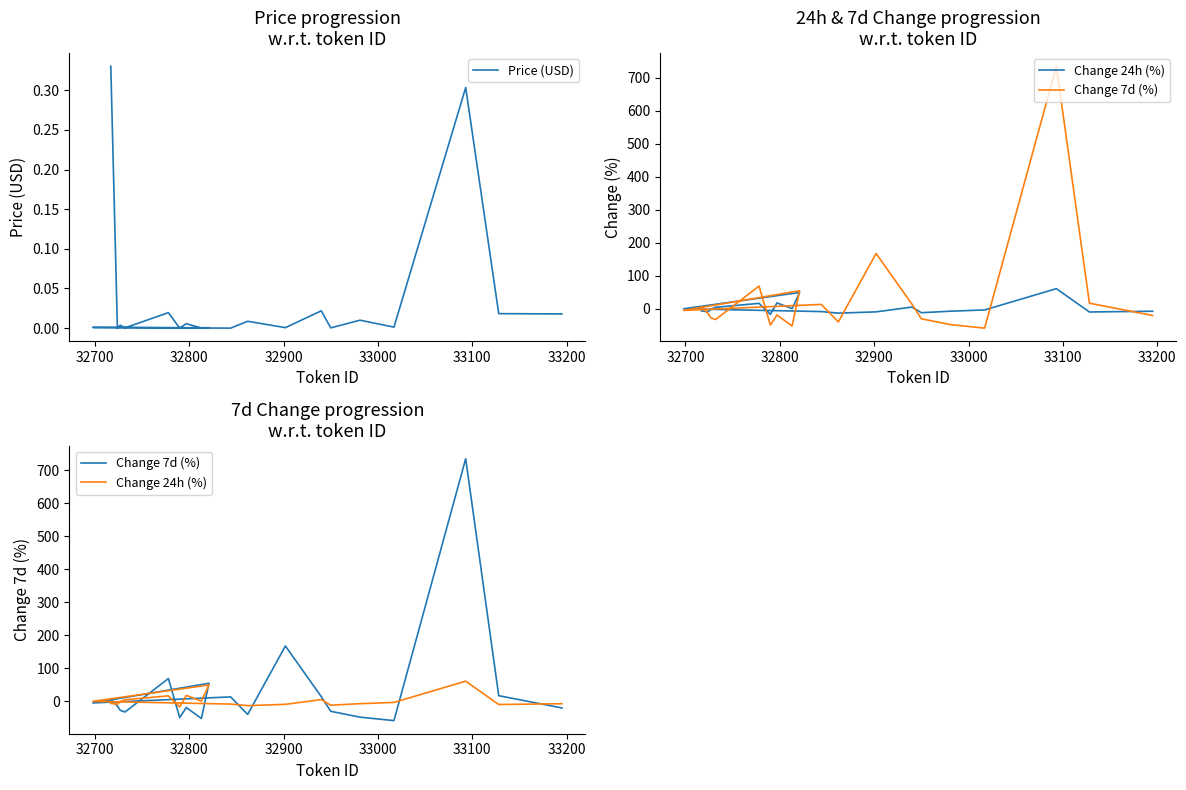

Where do Change 24h (%) and Price (USD) first cross each other?

32700 and 32800